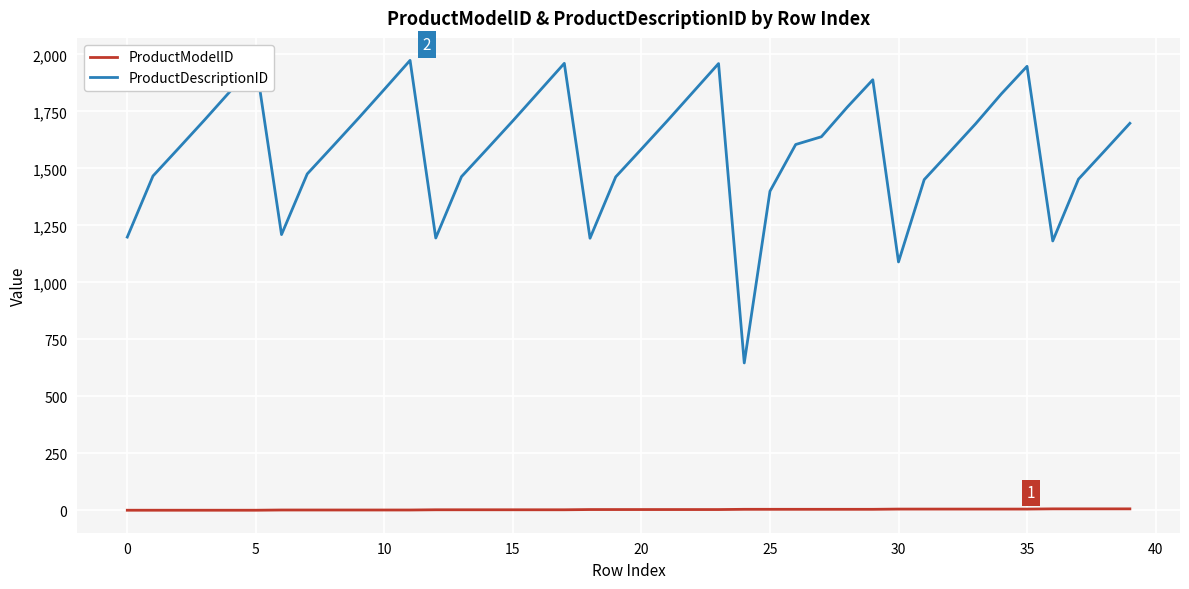

What is the difference between the maximum and minimum values in the ProductDescriptionID series?

1327